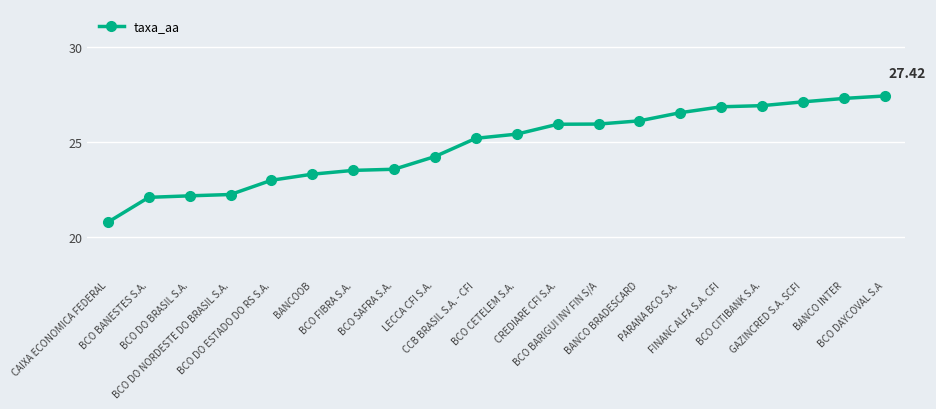

What is the smallest value displayed?

20.8